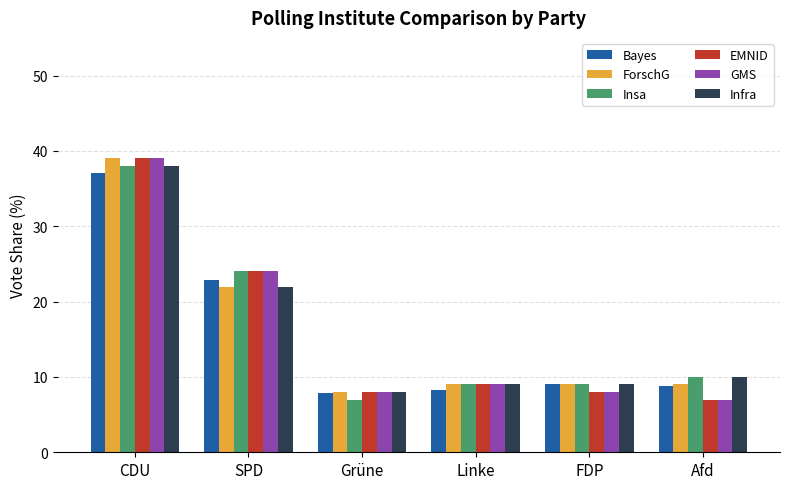

Which category has the highest value in the Bayes series?

CDU